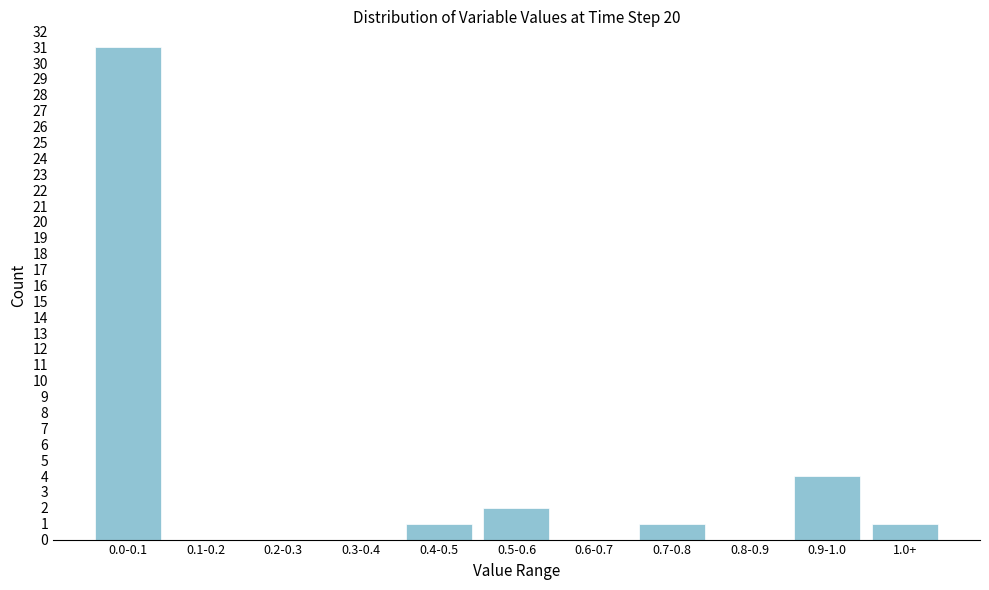

Reading right to left, what are all the values shown in this chart?

1.0+=1	0.9-1.0=4	0.8-0.9=0	0.7-0.8=1	0.6-0.7=0	0.5-0.6=2	0.4-0.5=1	0.3-0.4=0	0.2-0.3=0	0.1-0.2=0	0.0-0.1=31